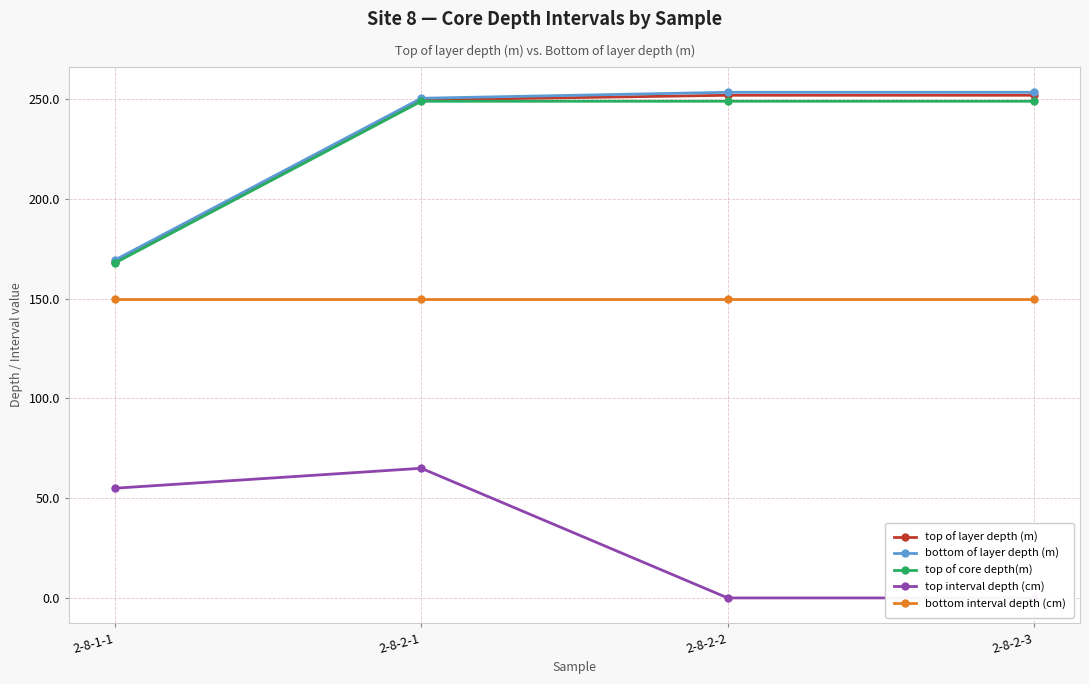

Is it true that top of layer depth (m) equals 249.7 at 2-8-2-1?

True